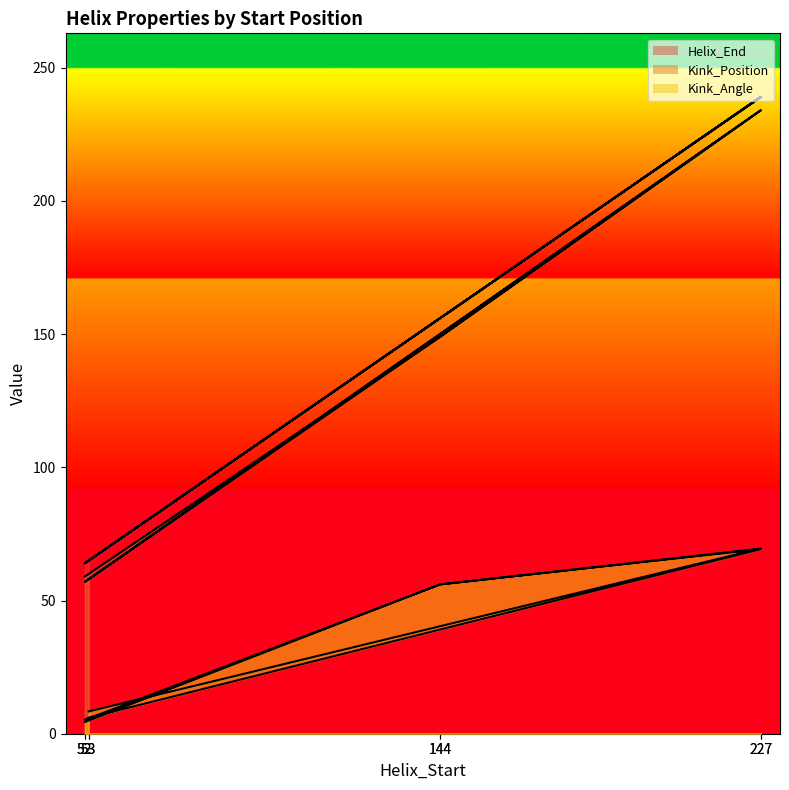

Between 53 and 53, which series saw the biggest shift?

Kink_Angle